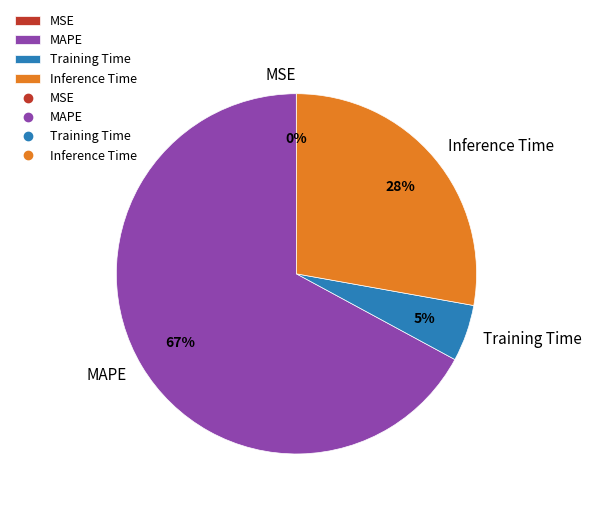

Which has a higher value, Inference Time or MAPE?

MAPE